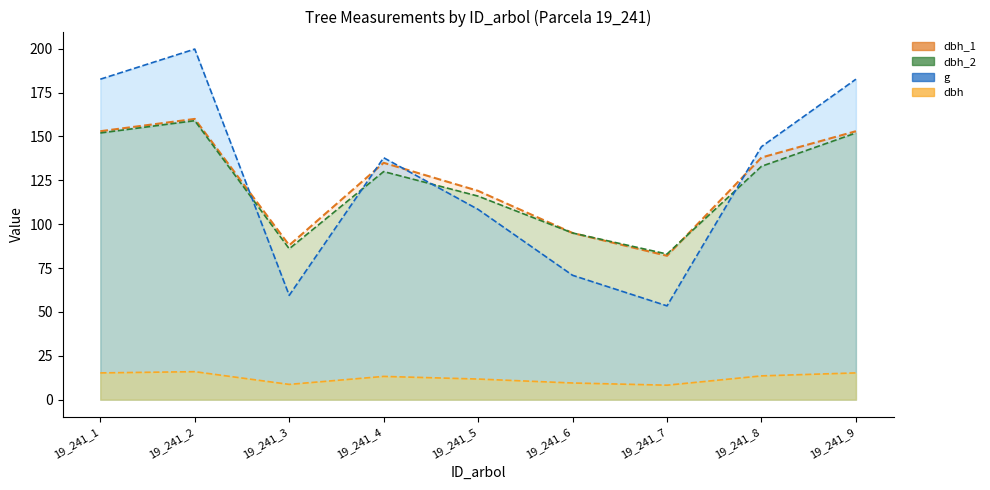

List the series in order of their peak value, lowest first.

dbh, dbh_2, dbh_1, g